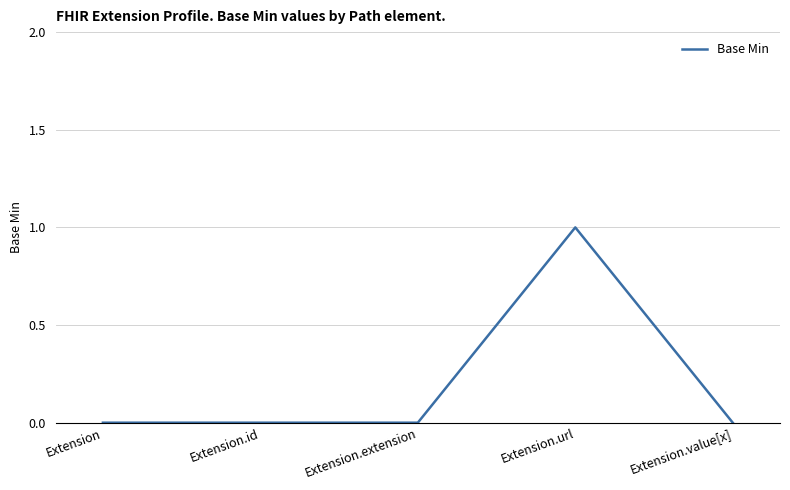

The chart shows a value of 0 at Extension.value[x]. True or false?

True